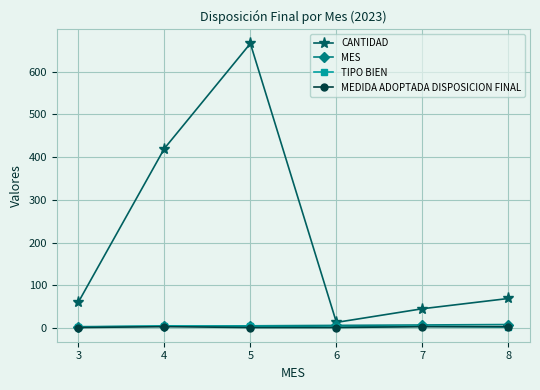

How many lines are shown in the chart?

4